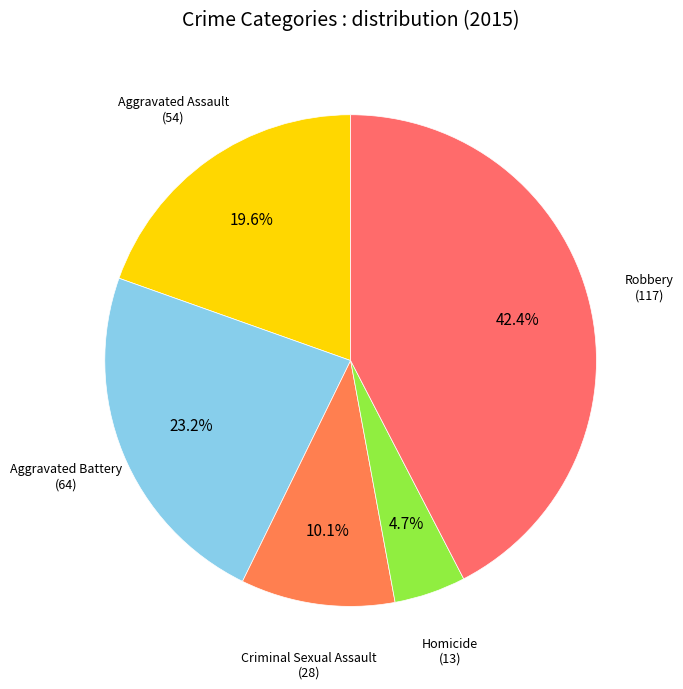

How many segments does this pie chart have?

5